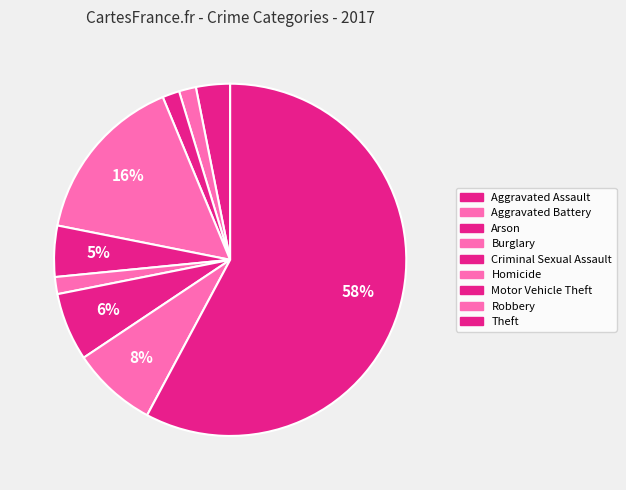

How many slices are in this pie chart?

9